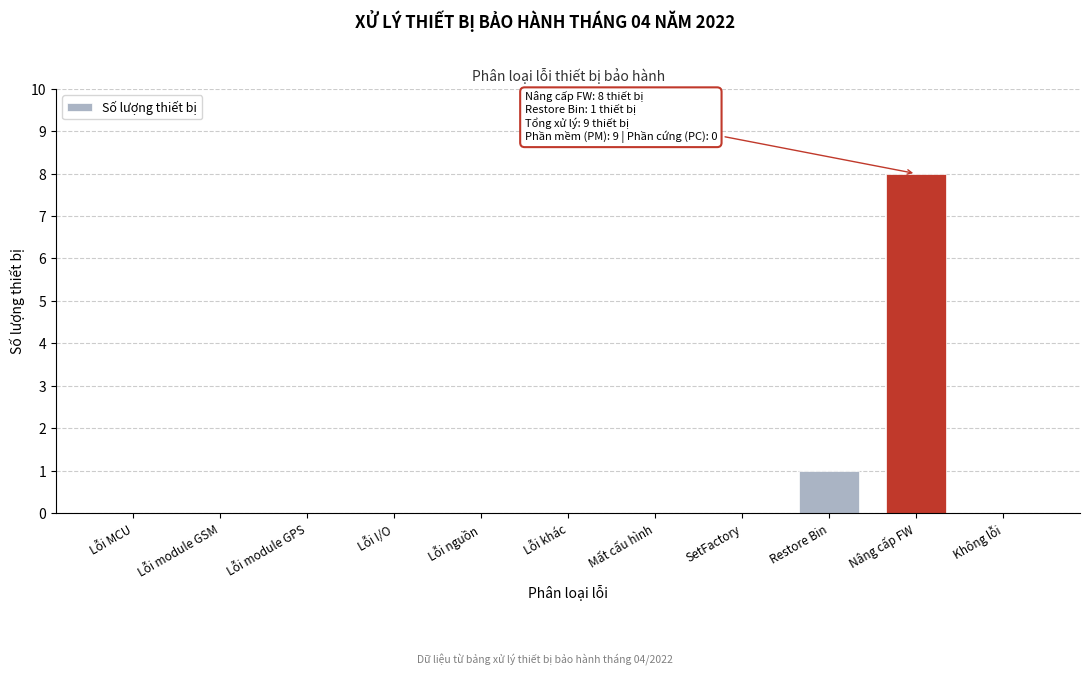

Reading left to right, transcribe all the data shown in this chart.

Lỗi MCU=0	Lỗi module GSM=0	Lỗi module GPS=0	Lỗi I/O=0	Lỗi nguồn=0	Lỗi khác=0	Mất cấu hình=0	SetFactory=0	Restore Bin=1	Nâng cấp FW=8	Không lỗi=0